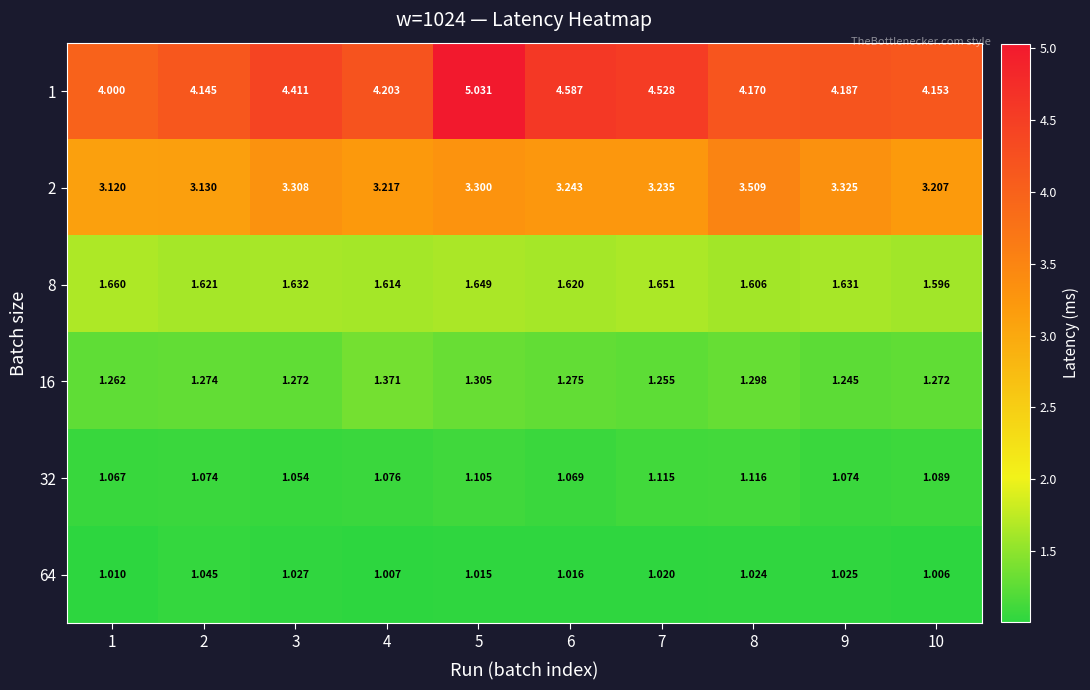

Reading left to right, list all the values displayed in this chart.

1: 1=4.0	2=4.1	3=4.4	4=4.2	5=5.0	6=4.6	7=4.5	8=4.2	9=4.2	10=4.2
2: 1=3.1	2=3.1	3=3.3	4=3.2	5=3.3	6=3.2	7=3.2	8=3.5	9=3.3	10=3.2
8: 1=1.7	2=1.6	3=1.6	4=1.6	5=1.6	6=1.6	7=1.7	8=1.6	9=1.6	10=1.6
16: 1=1.3	2=1.3	3=1.3	4=1.4	5=1.3	6=1.3	7=1.3	8=1.3	9=1.2	10=1.3
32: 1=1.1	2=1.1	3=1.1	4=1.1	5=1.1	6=1.1	7=1.1	8=1.1	9=1.1	10=1.1
64: 1=1.0	2=1.0	3=1.0	4=1.0	5=1.0	6=1.0	7=1.0	8=1.0	9=1.0	10=1.0